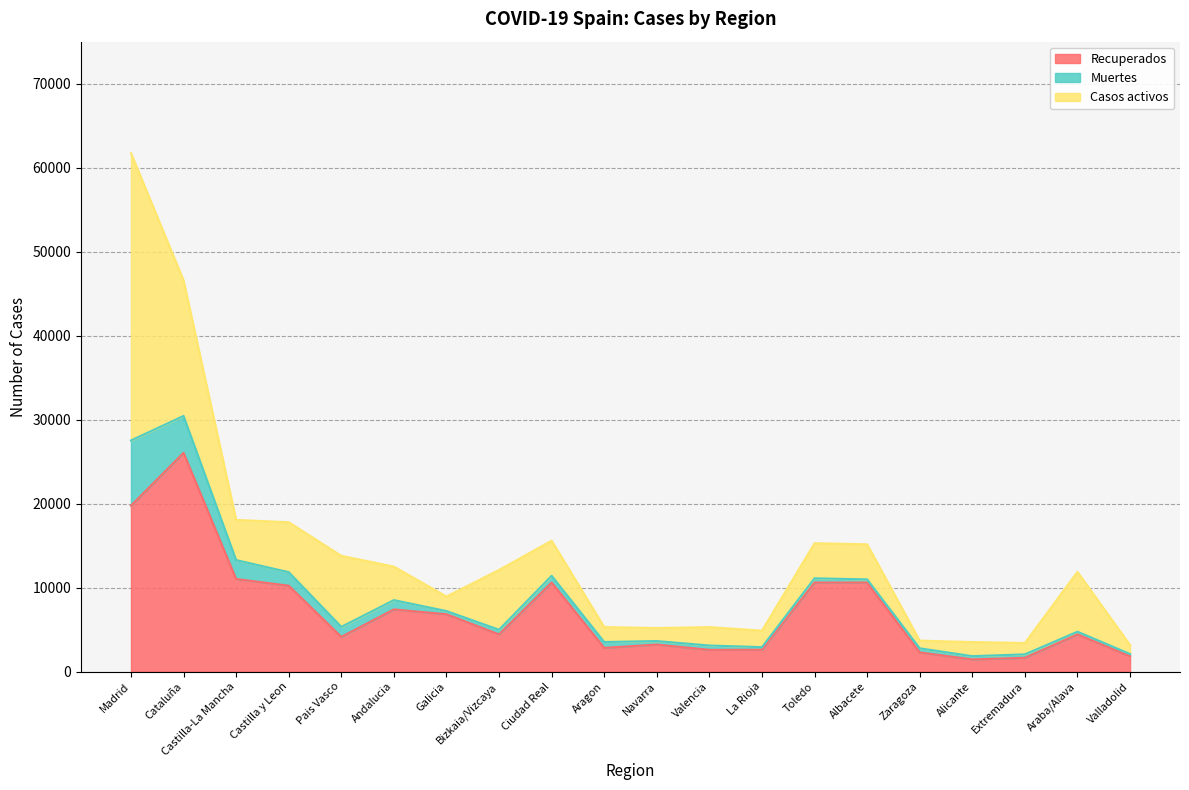

What is the maximum value for Casos activos?

34212